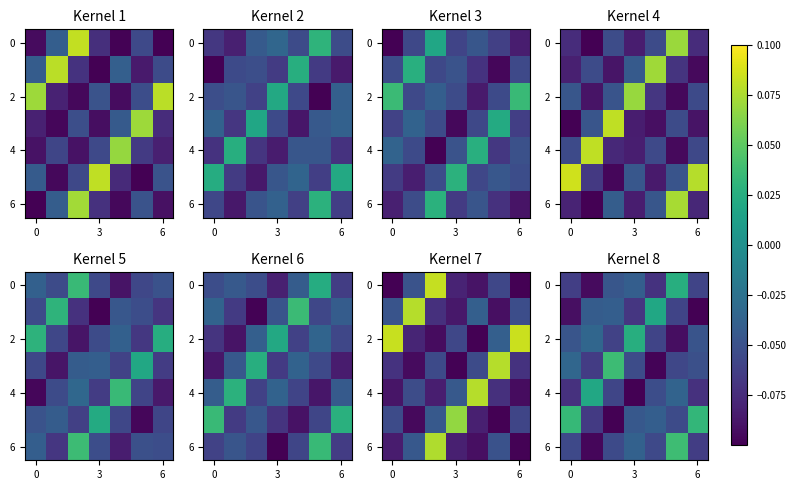

What is the sum of all 4 values?

-0.4